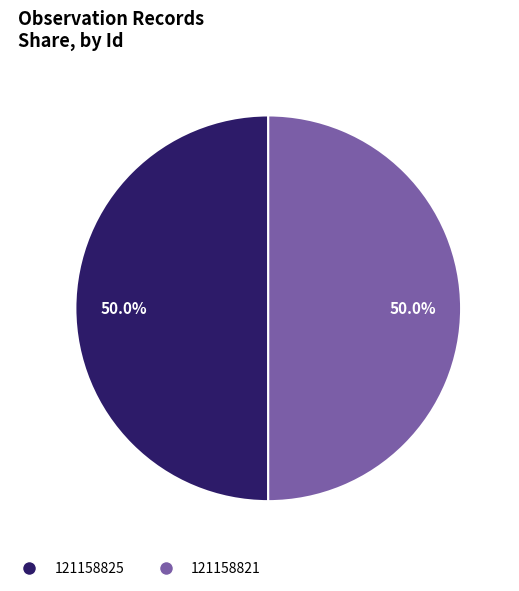

The 121158825 slice represents 59% of the pie. True or false?

False